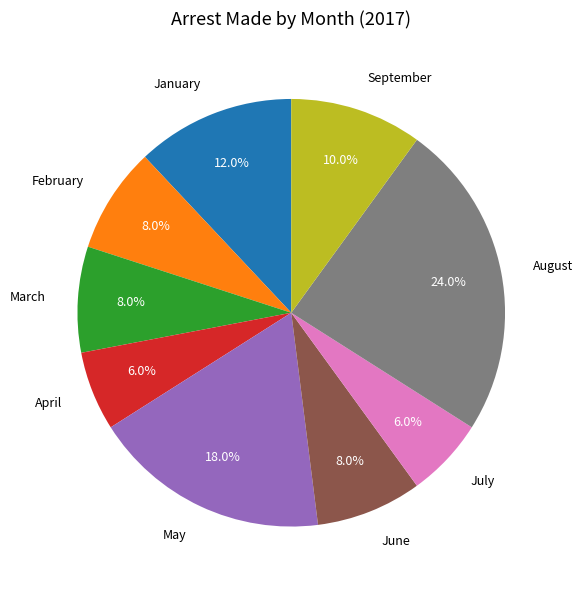

How much of the chart is everything except March?

92.0%